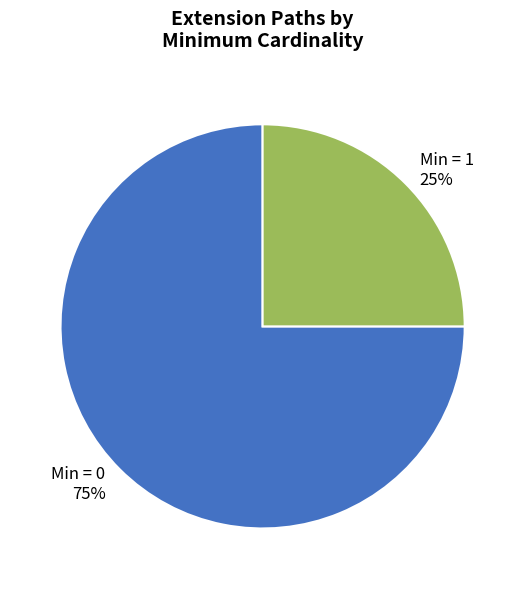

Is it true that Min = 1 is 17% of the pie?

False